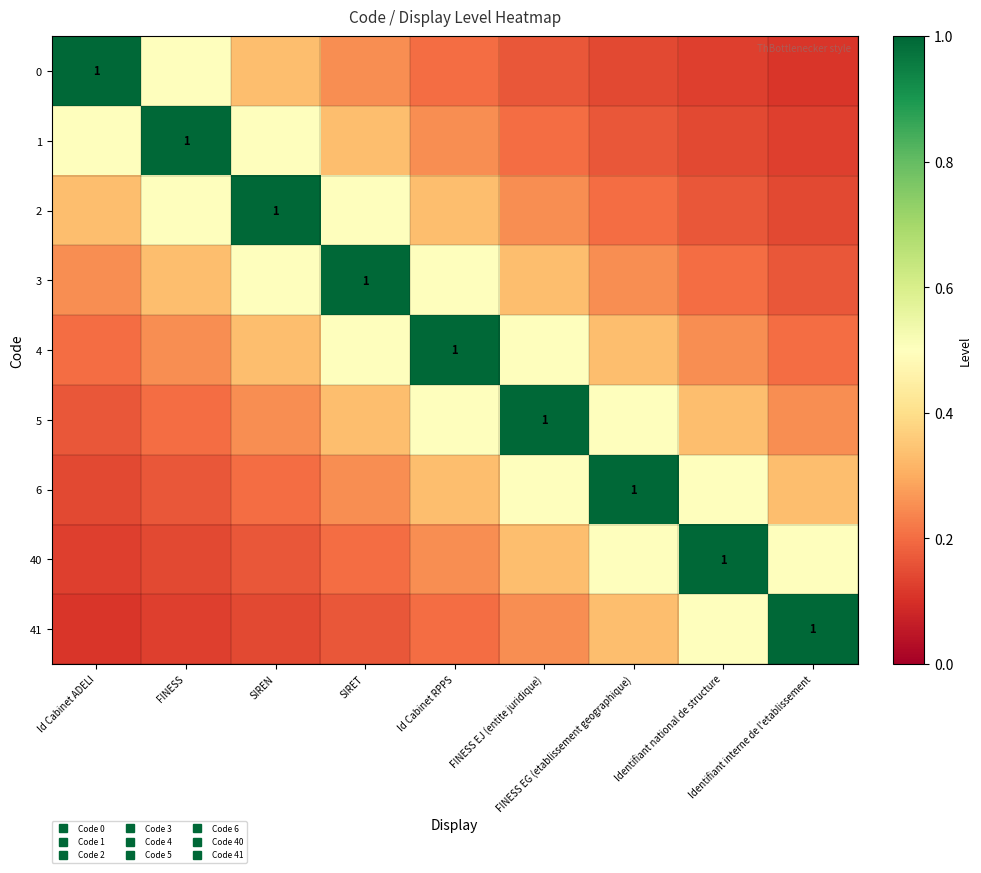

Which category has the lowest value across all series?

Identifiant interne de l'etablissement